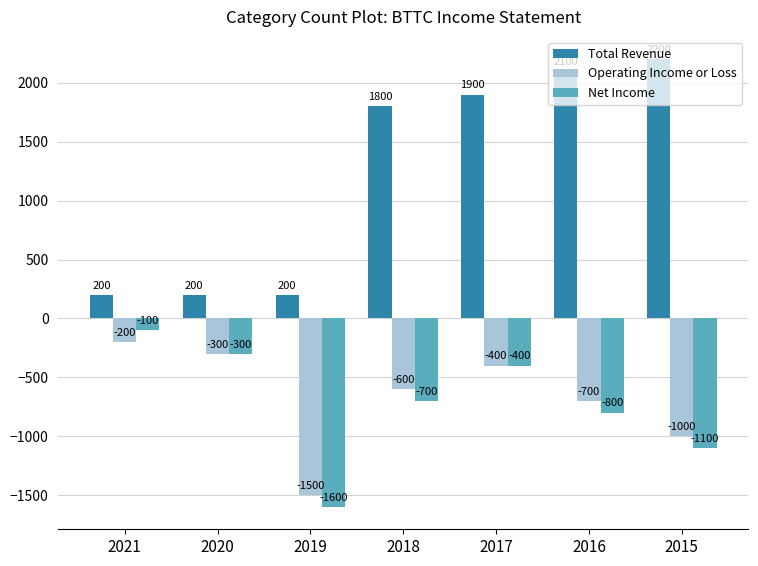

Which series has the largest total across all categories?

Total Revenue